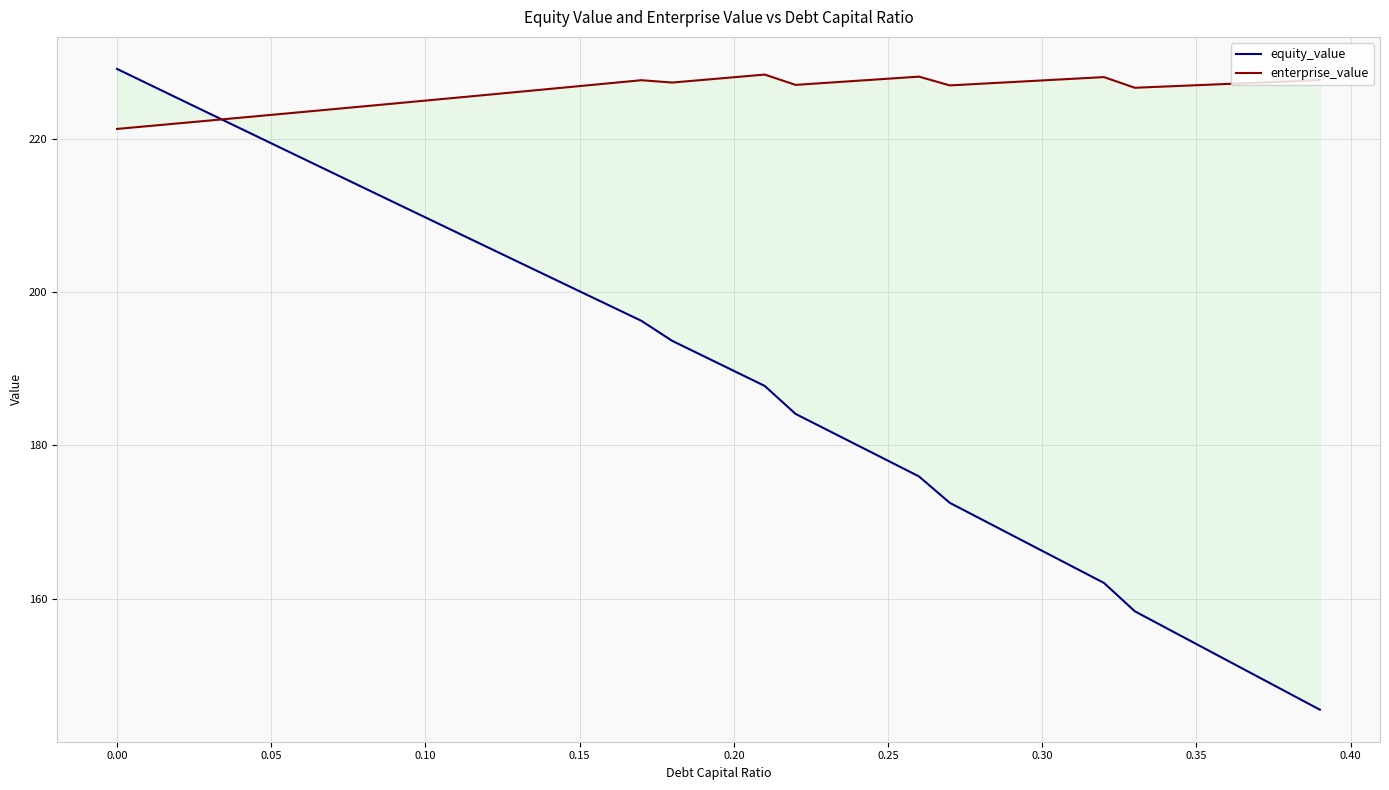

Reading left to right, what are all the values shown in this chart?

equity_value: 229.1	227.1	225.2	223.3	221.3	219.4	217.5	215.5	213.6	211.7	209.7	207.8	205.9	203.9	202.0	200.1	198.2	196.2	193.6	191.7	189.7	187.8	184.1	182.1	180.0	178.0	176.0	172.5	170.4	168.3	166.3	164.2	162.1	158.4	156.2	154.1	152.0	149.8	147.7	145.6
enterprise_value: 221.3	221.6	222.0	222.4	222.7	223.1	223.5	223.8	224.2	224.6	225.0	225.3	225.7	226.1	226.5	226.8	227.2	227.6	227.3	227.7	228.0	228.3	227.0	227.3	227.5	227.8	228.1	226.9	227.2	227.4	227.6	227.8	228.0	226.6	226.8	227.0	227.1	227.3	227.5	227.6